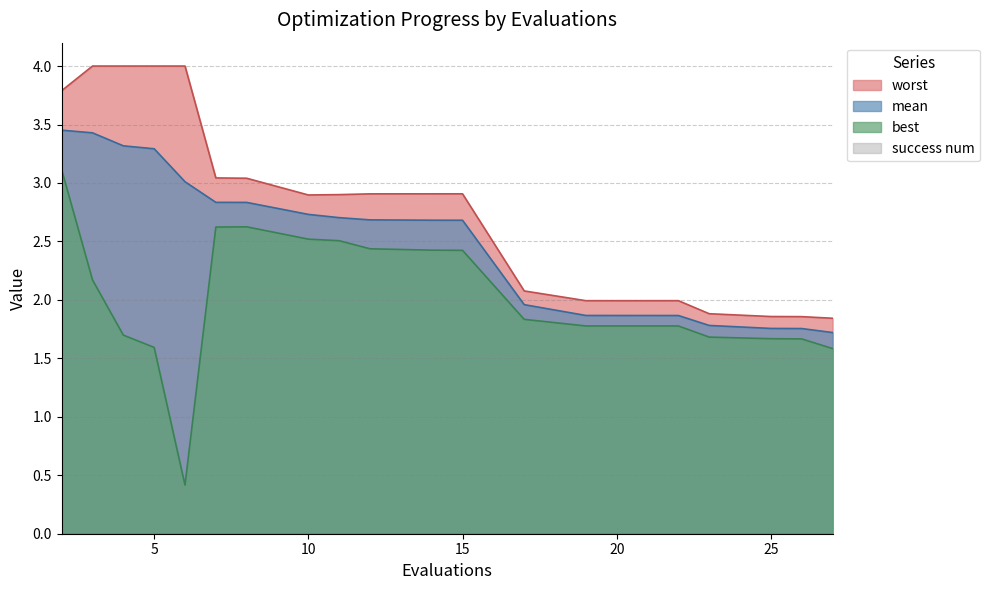

What is the difference between the highest and lowest values at 26?

0.2